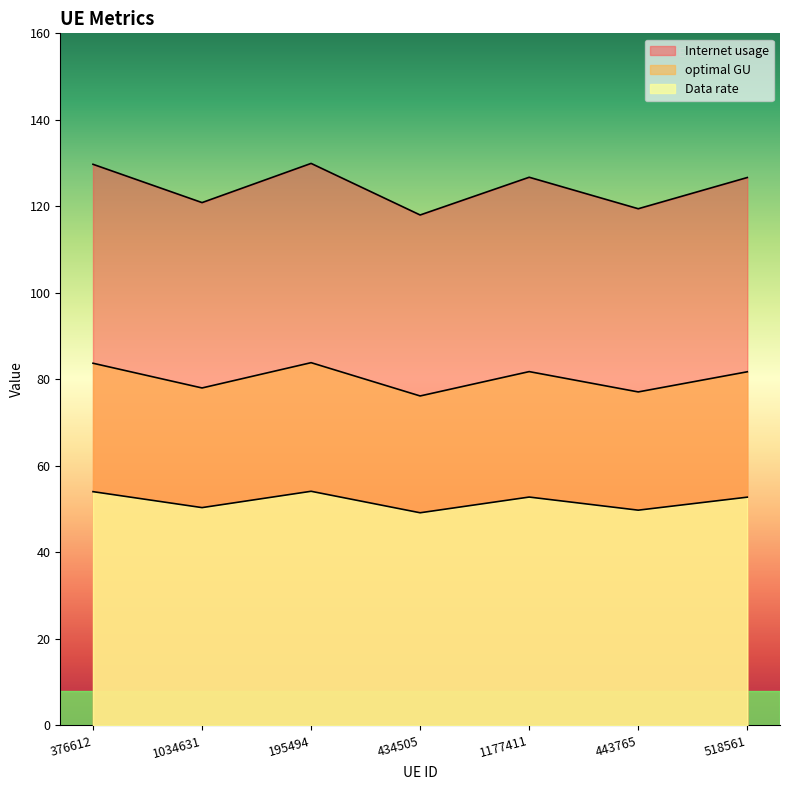

True or false: Data rate and optimal GU cross at least once.

False